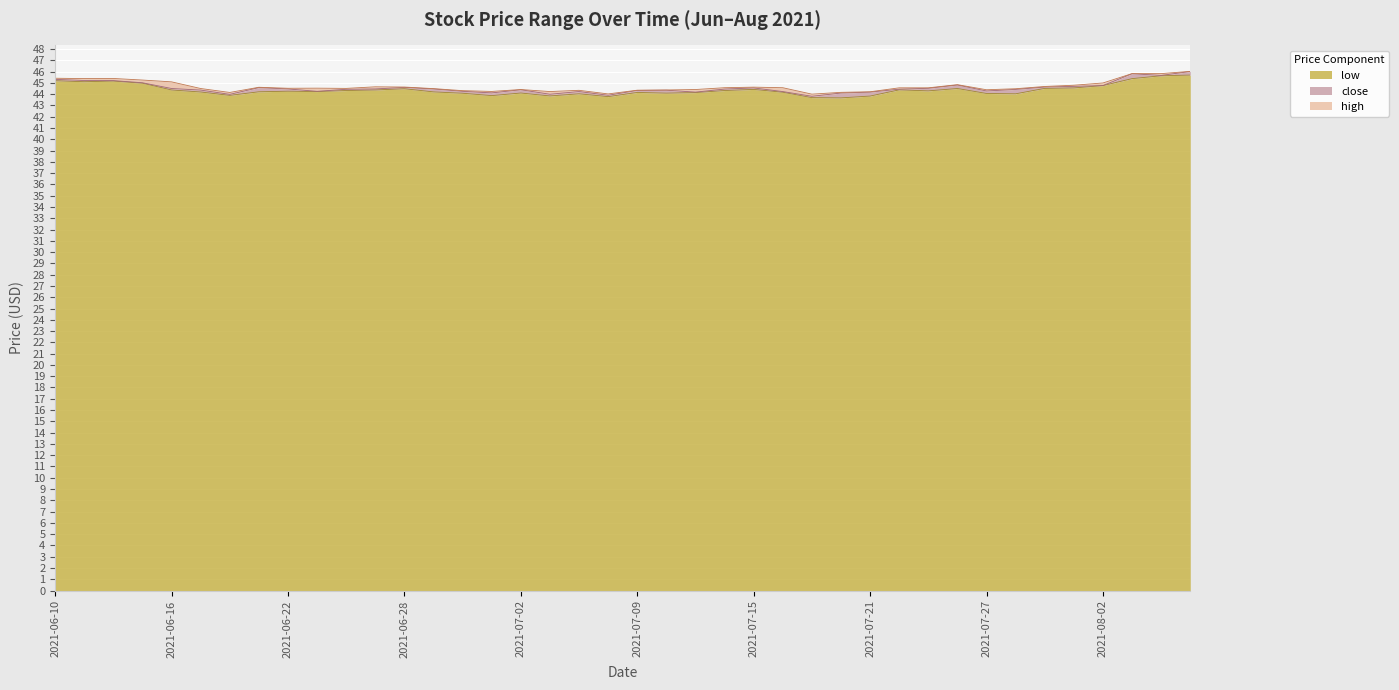

Between 2021-06-24 and 2021-06-28, which series saw the biggest shift?

close